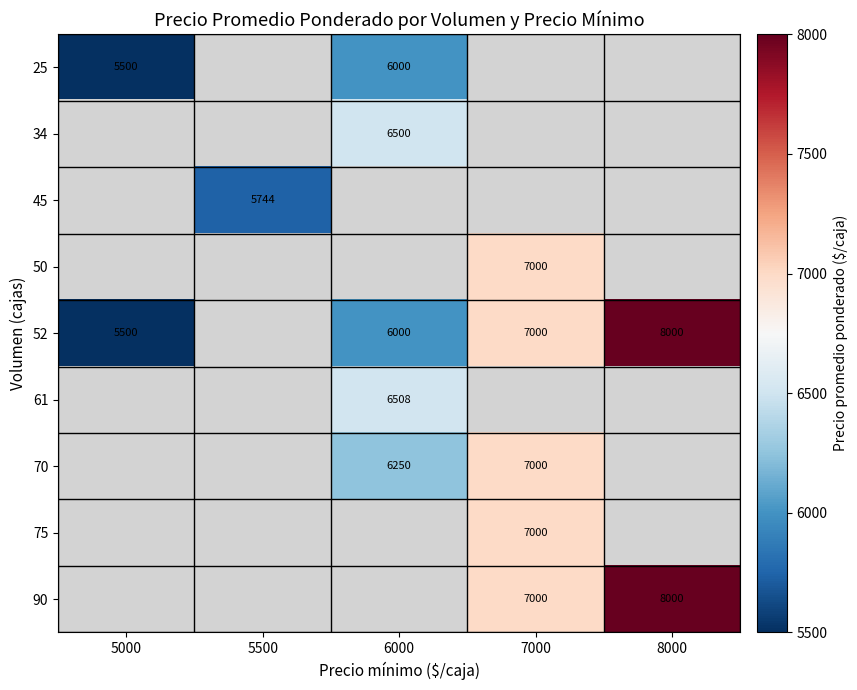

The value of 45 at 5500 is 8465. True or false?

False